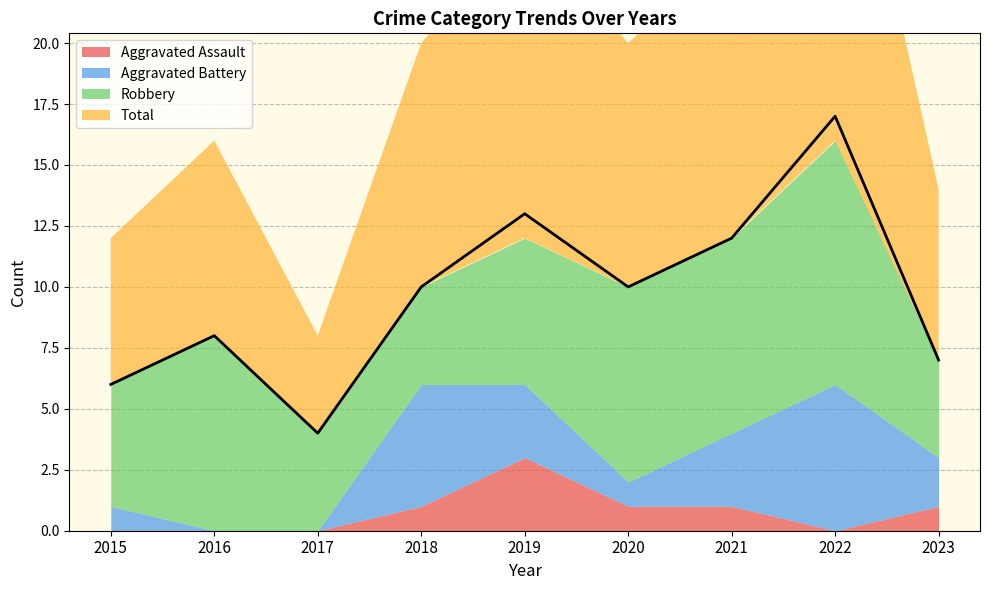

What is the difference between the maximum and minimum values in the Total series?

13